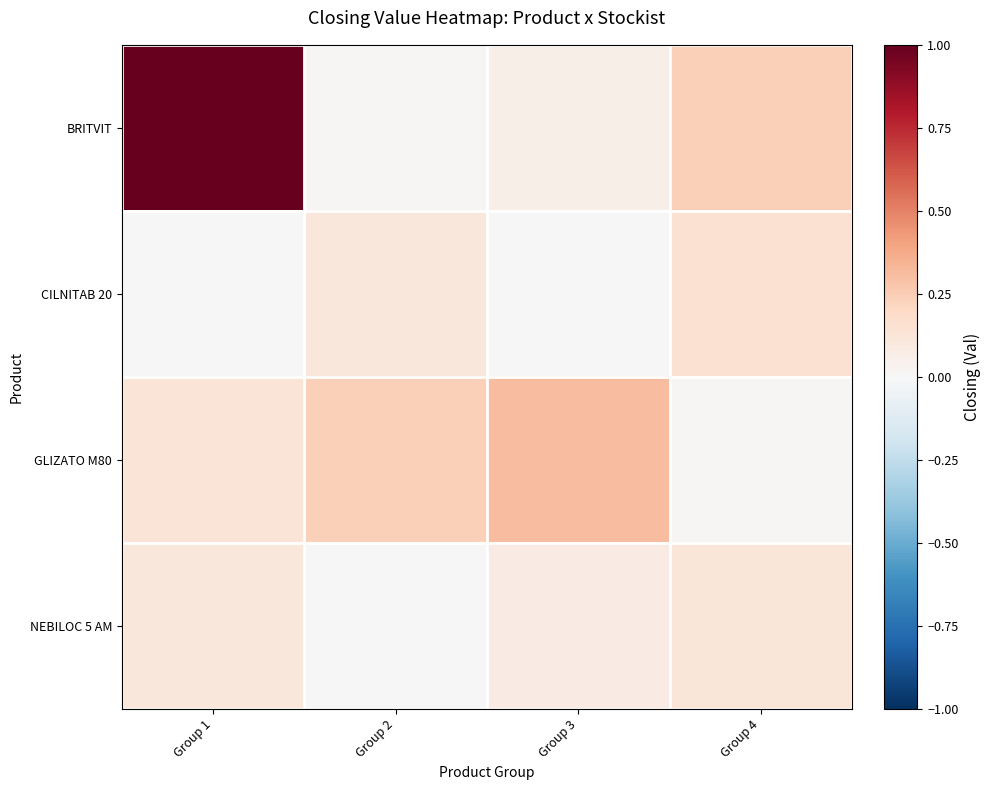

At which category is the sum across all series the highest?

Group 1